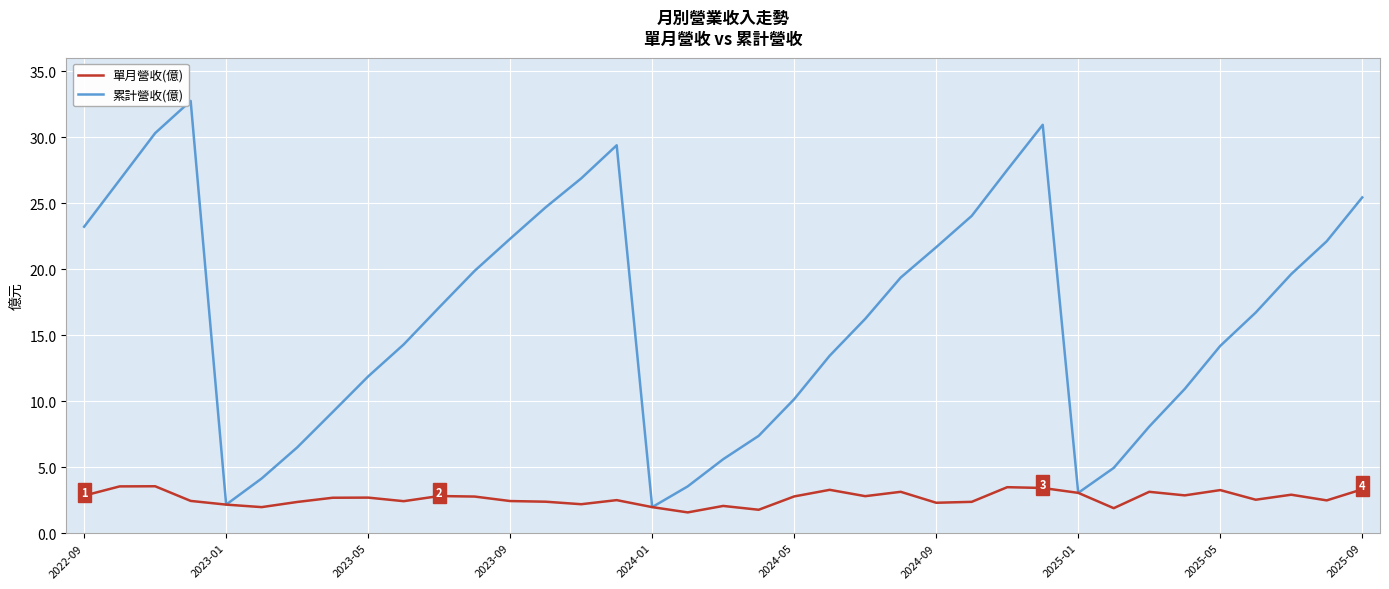

What is the maximum value shown in the chart?

32.7